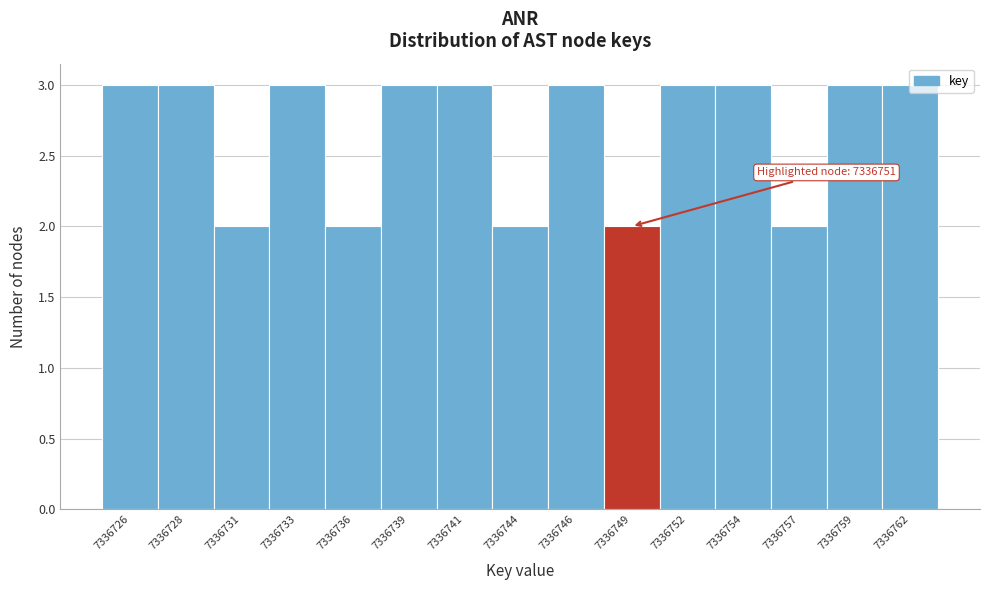

True or false: the data shows 2 at 7336744.

True